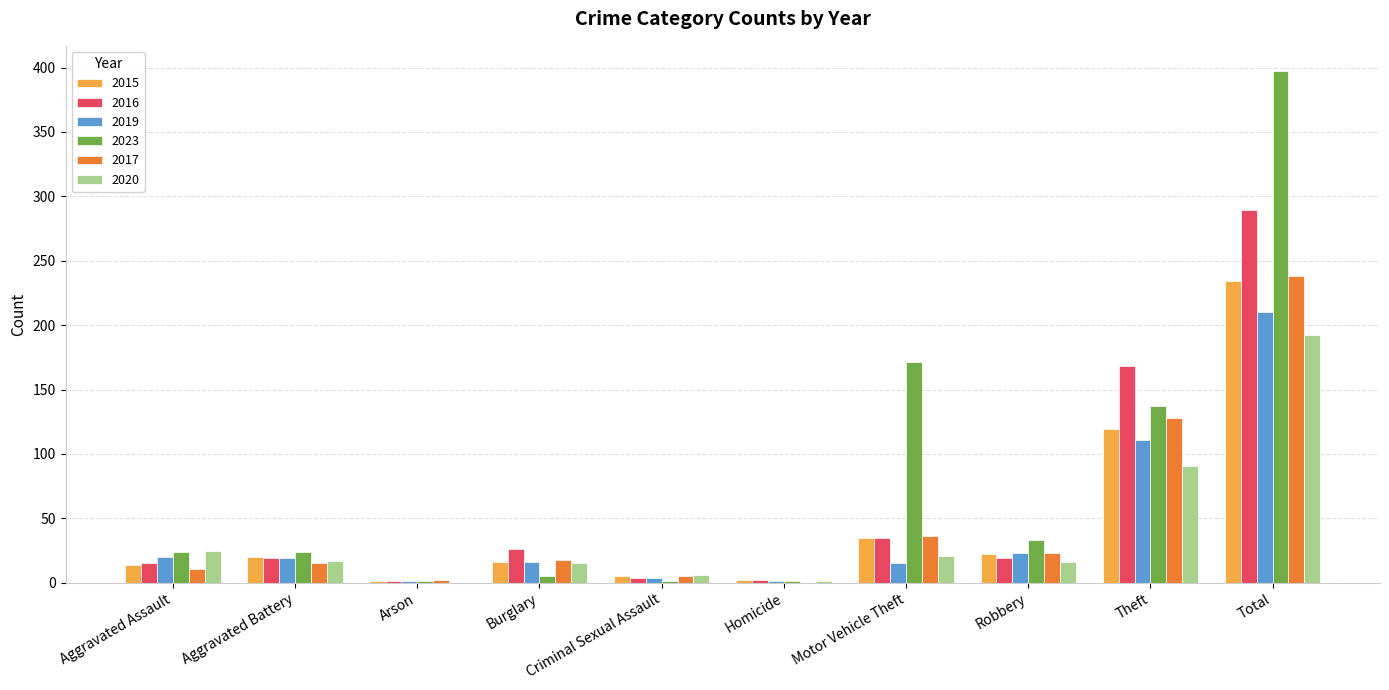

What is the sum of all 2015 values?

468